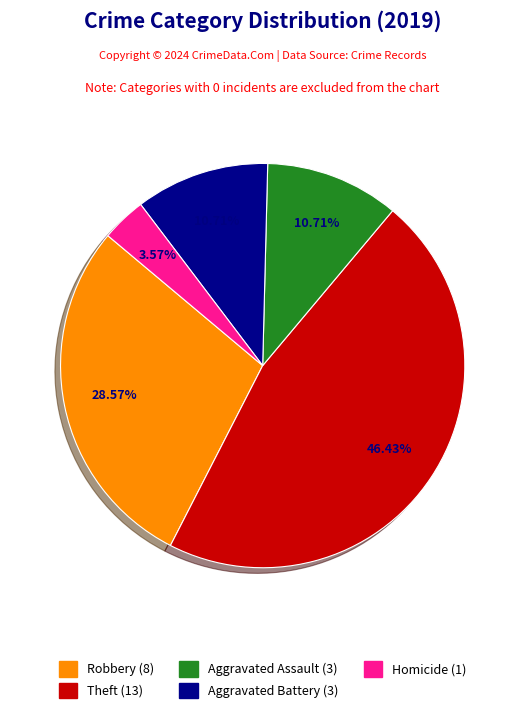

Does any single category account for the majority?

No